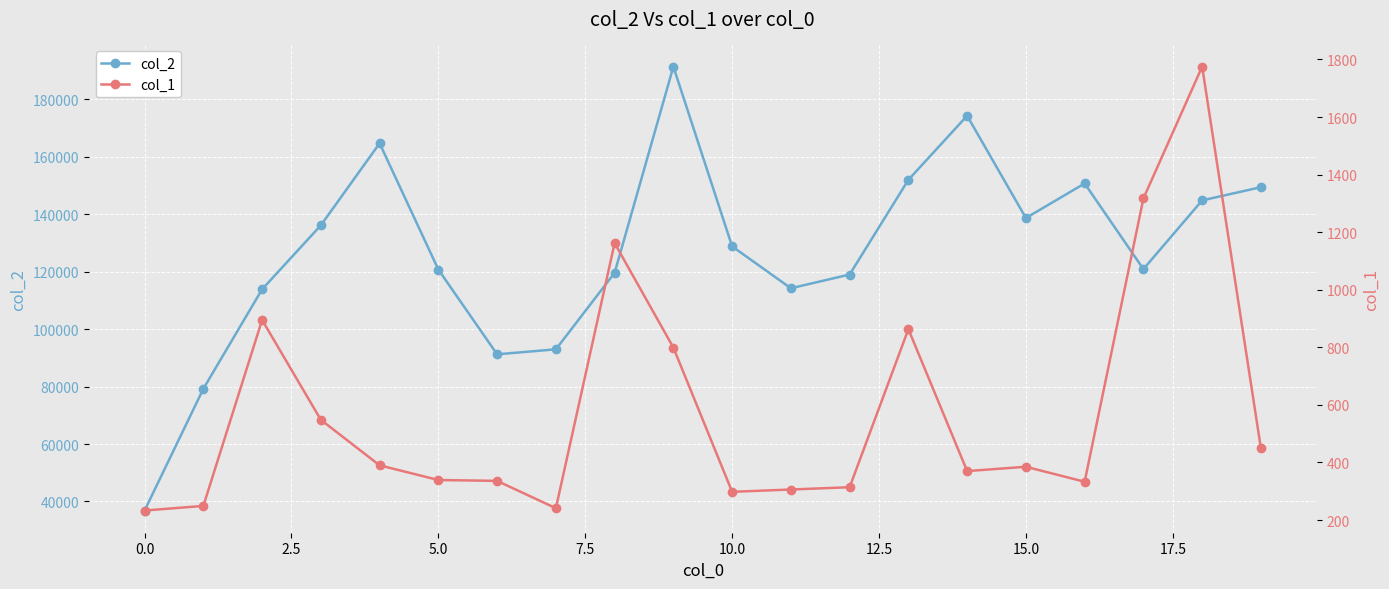

True or false: col_1 and col_2 cross at least once.

False